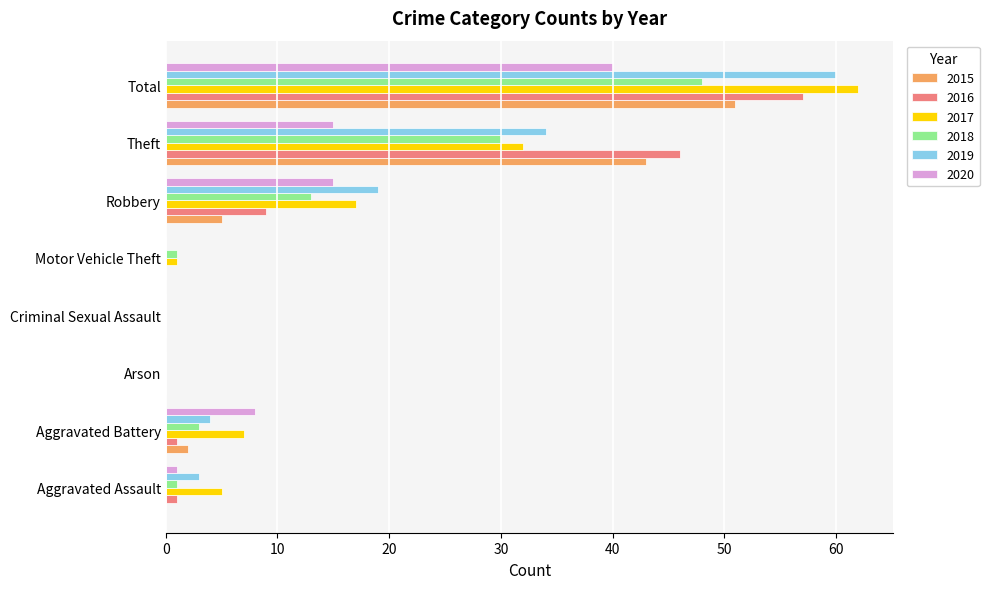

Which series has the widest spread of values?

2017